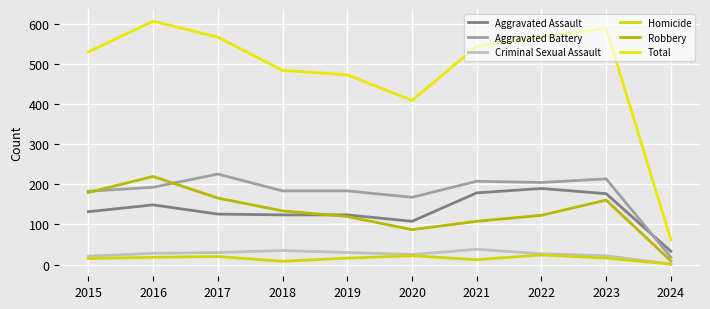

What is the sum of the Criminal Sexual Assault values at 2015 and 2022?

48